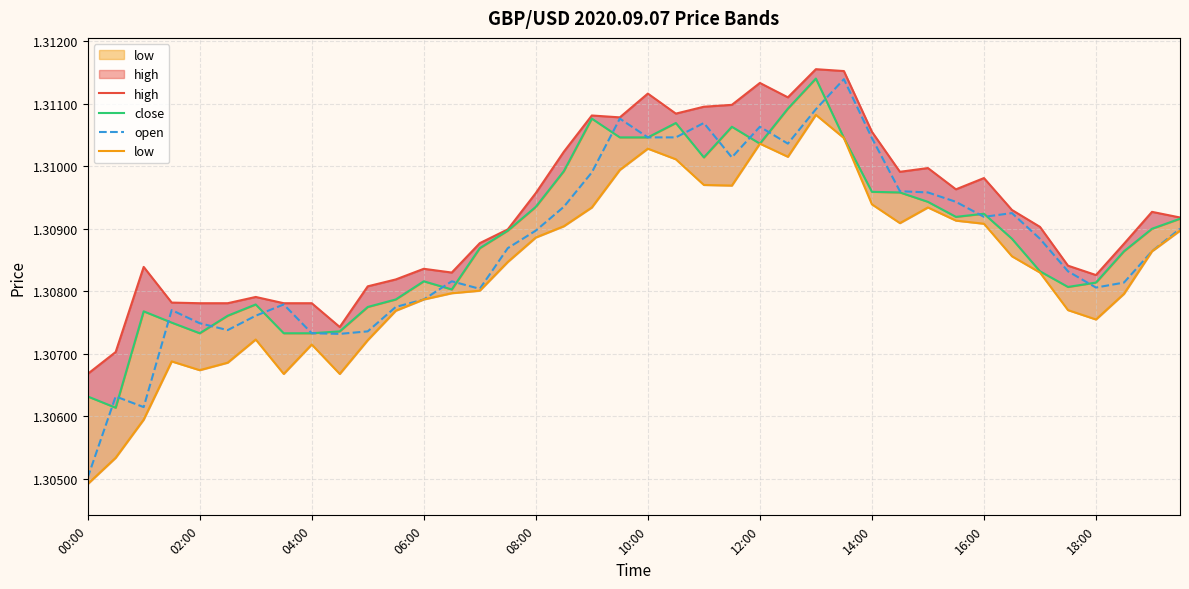

The open series shows 1.9 at 00:00. True or false?

False